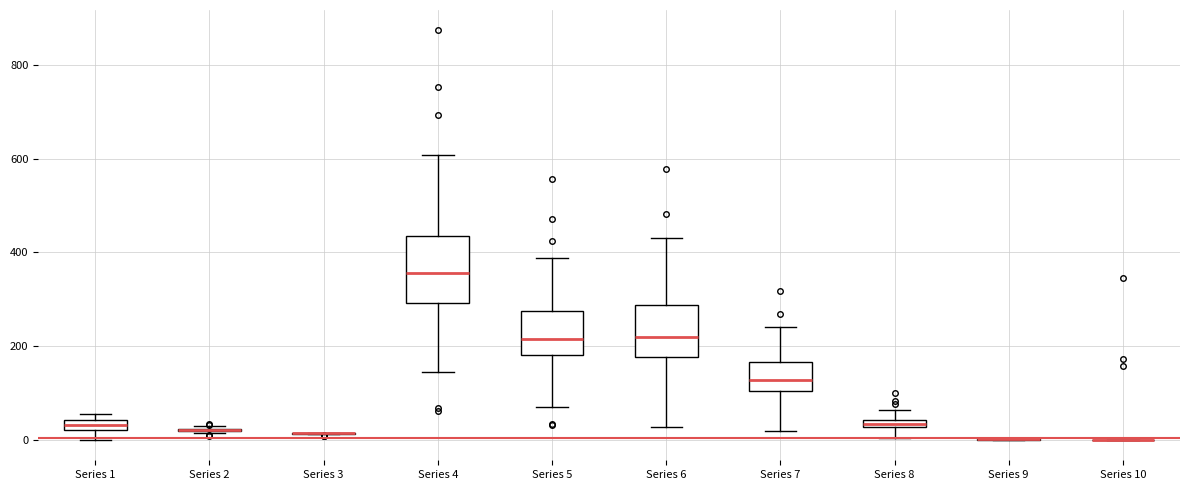

Which box is the tallest, from its lower edge to its upper edge?

Series 4